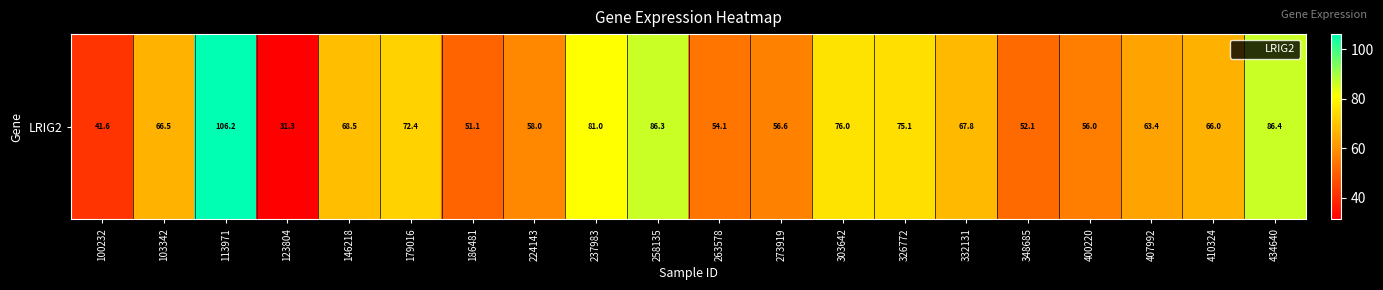

Reading left to right, list all the values displayed in this chart.

100232=41.6	103342=66.5	113971=106.2	123804=31.3	146218=68.5	179016=72.4	186481=51.1	224143=58.0	237983=81.0	258135=86.3	263578=54.1	273919=56.6	303642=76.0	326772=75.1	332131=67.8	348685=52.1	400220=56.0	407992=63.4	410324=66.0	434640=86.4